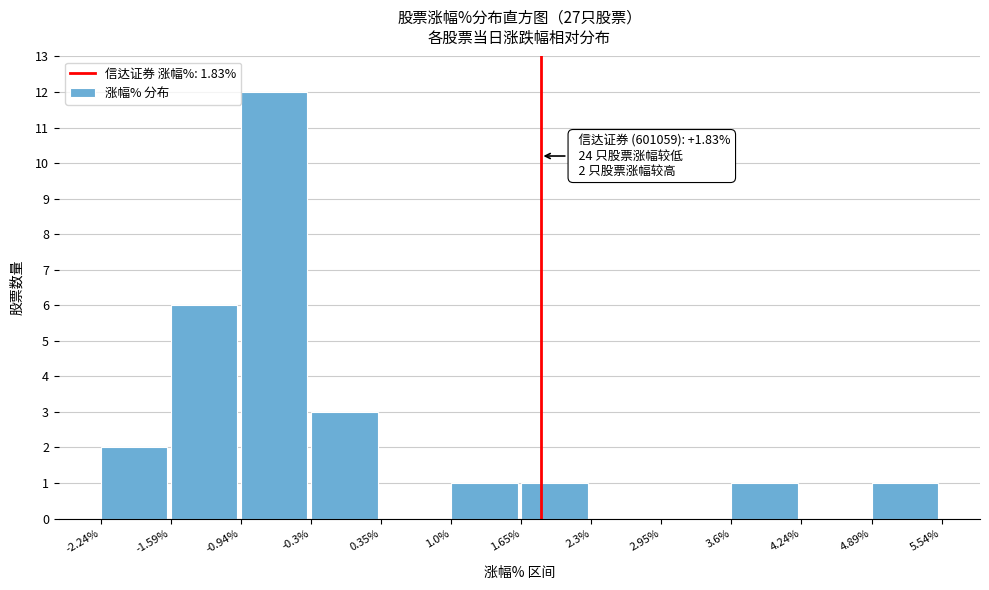

Over which range of the x-axis is the bar tallest?

-0.94% to -0.3%